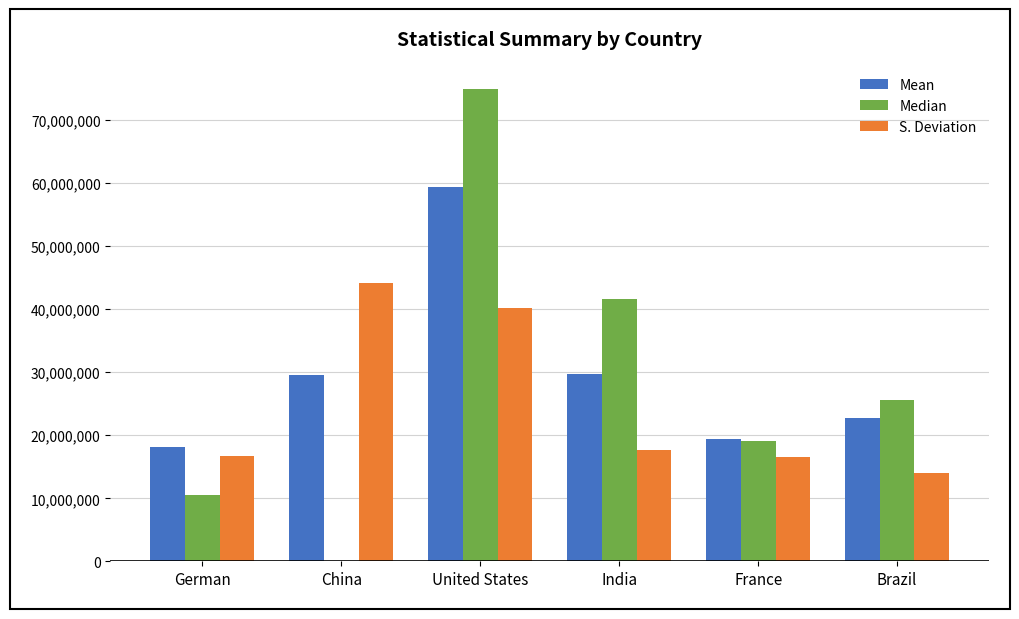

What is the total value across all series at India?

89116939.0